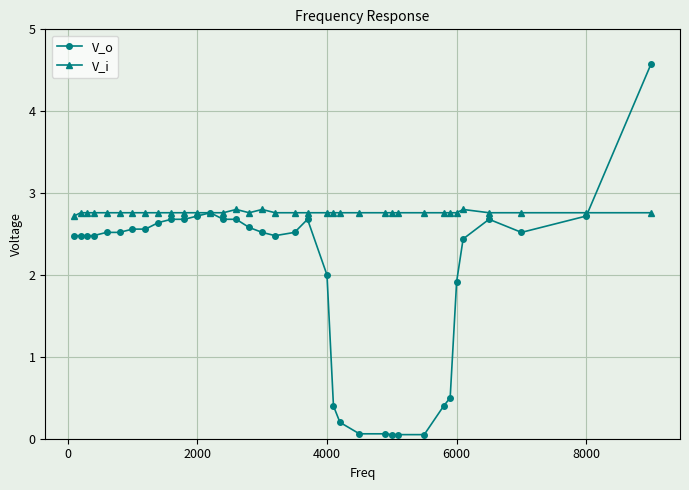

What is the maximum value for V_i?

2.8